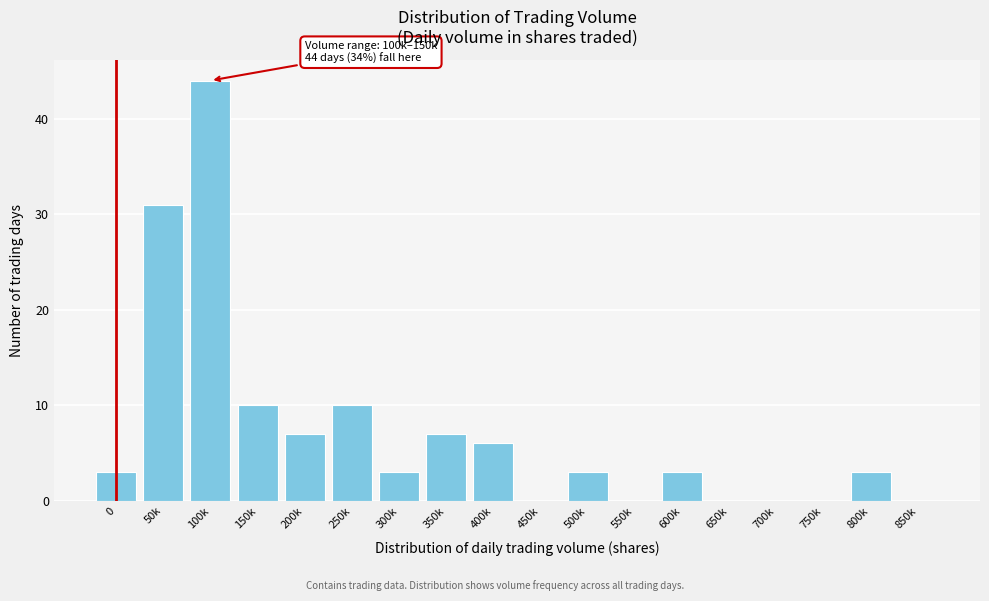

Reading right to left, transcribe all the data shown in this chart.

850k=0	800k=3	750k=0	700k=0	650k=0	600k=3	550k=0	500k=3	450k=0	400k=6	350k=7	300k=3	250k=10	200k=7	150k=10	100k=44	50k=31	0=3